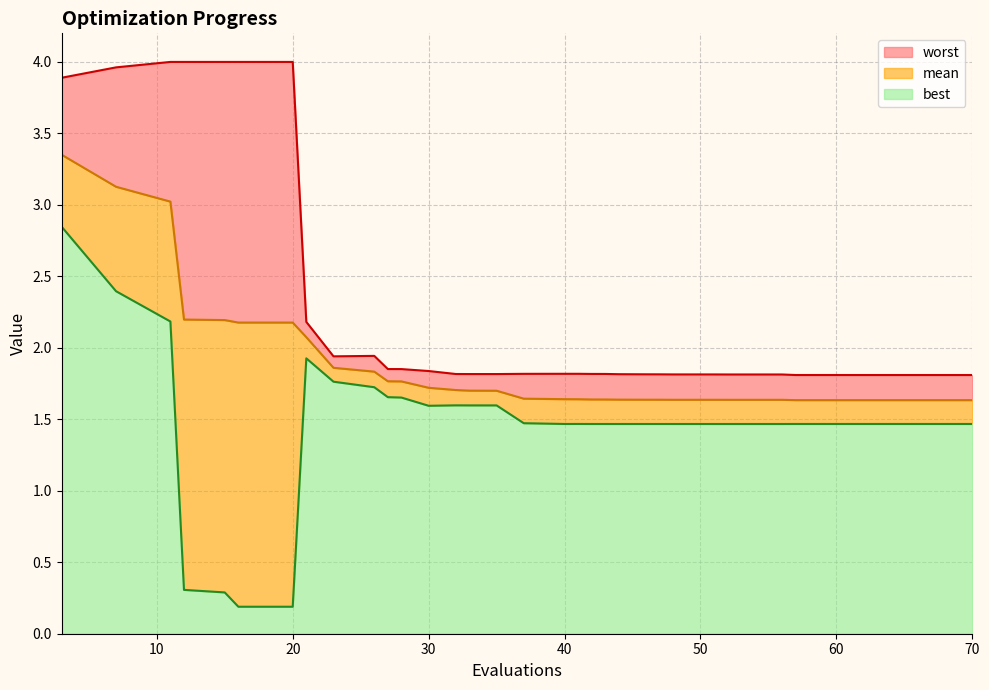

At how many categories does at least one series exceed 0?

40